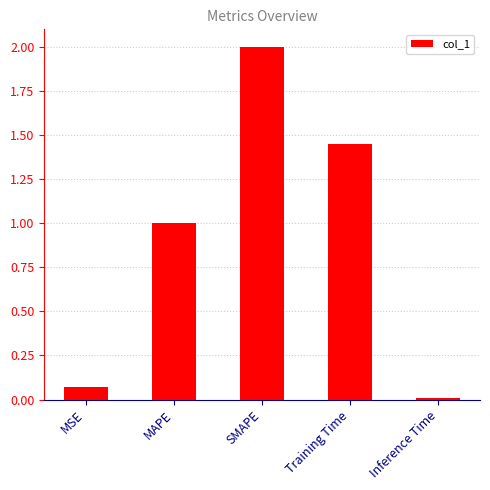

What is the label of the 1st bar from the right?

Inference Time